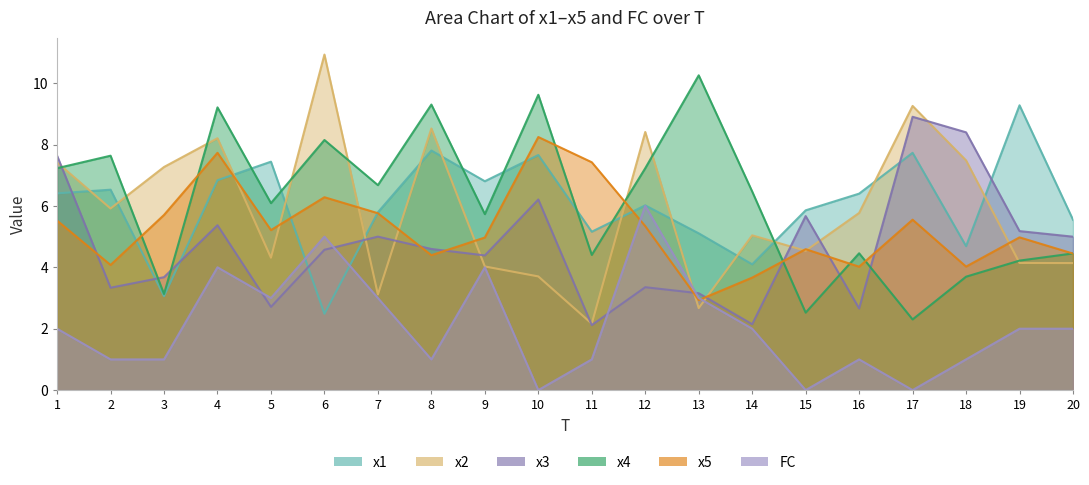

The FC series shows 6.3 at 4. True or false?

False